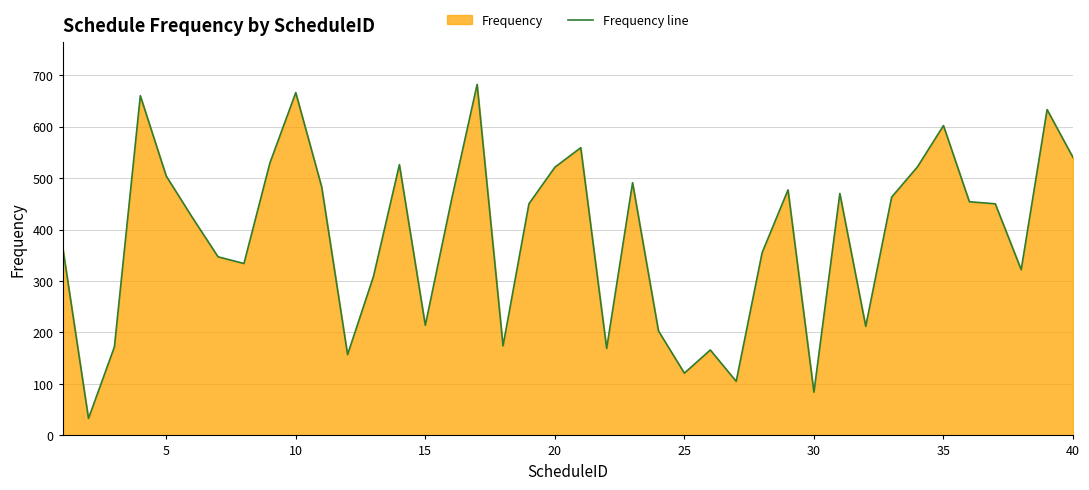

What is the minimum value shown in the chart?

33